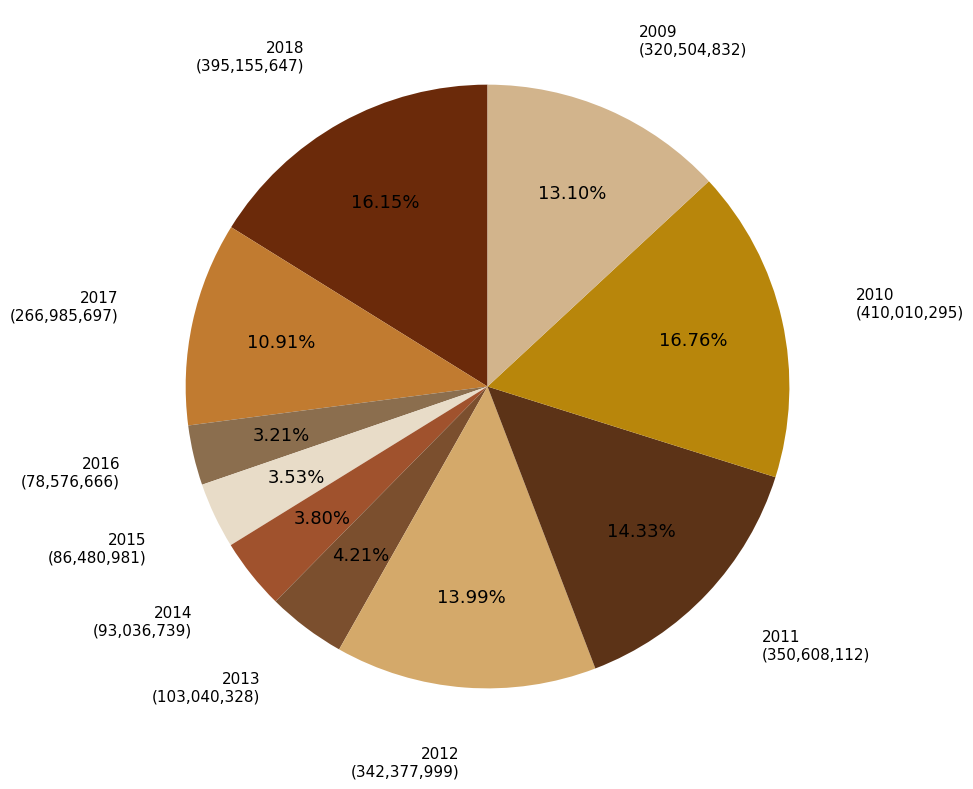

Which category has the biggest portion of the pie?

2010